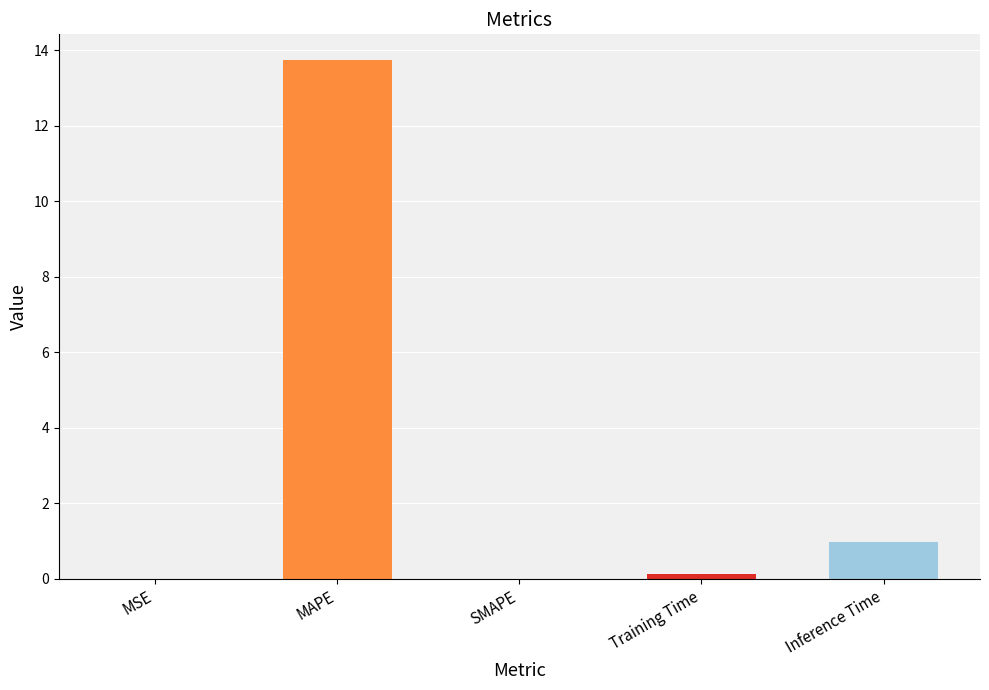

Which has a higher value, Inference Time or MAPE?

MAPE